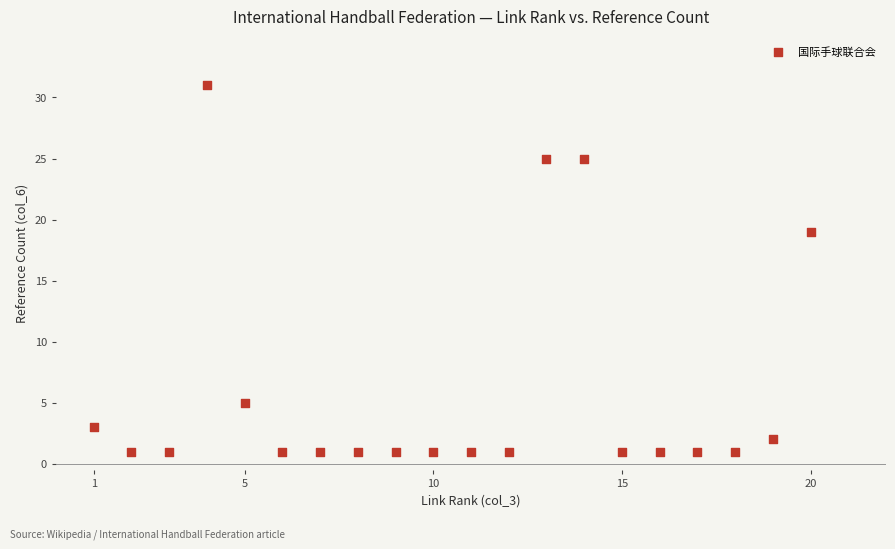

What Y value in the scatter plot is closest to 16?

19